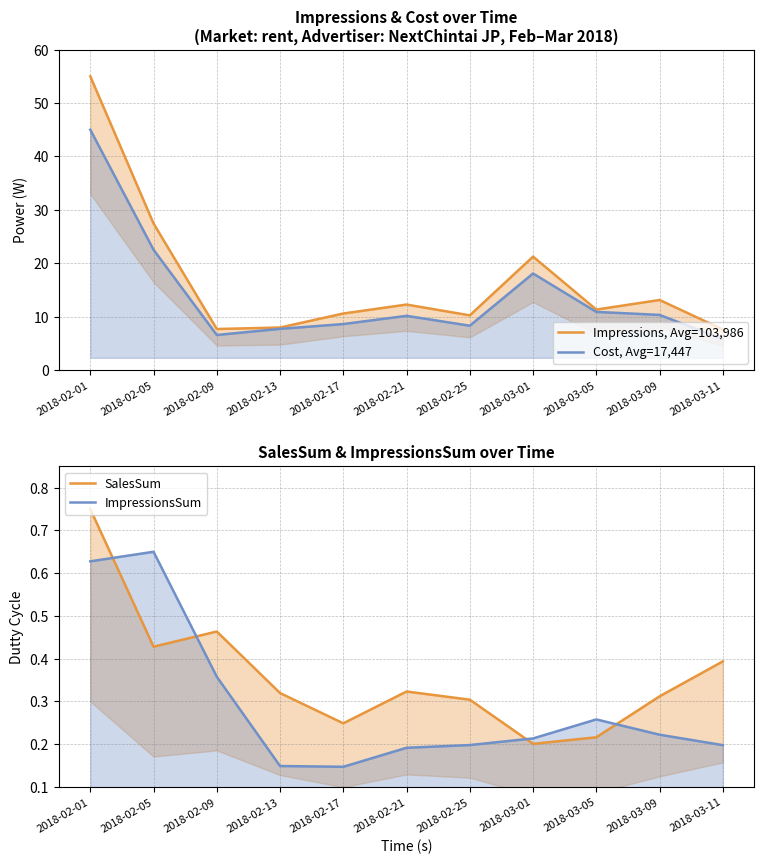

In SalesSum, how many points are lower than both neighbors (excluding endpoints)?

3